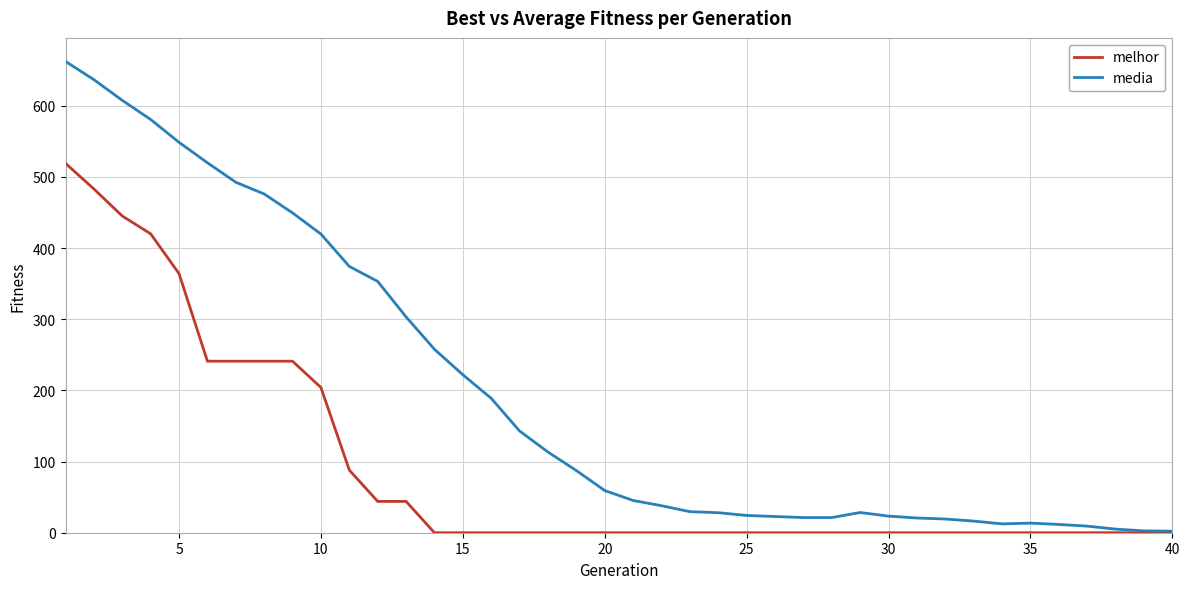

What is the average value of the media series?

197.2